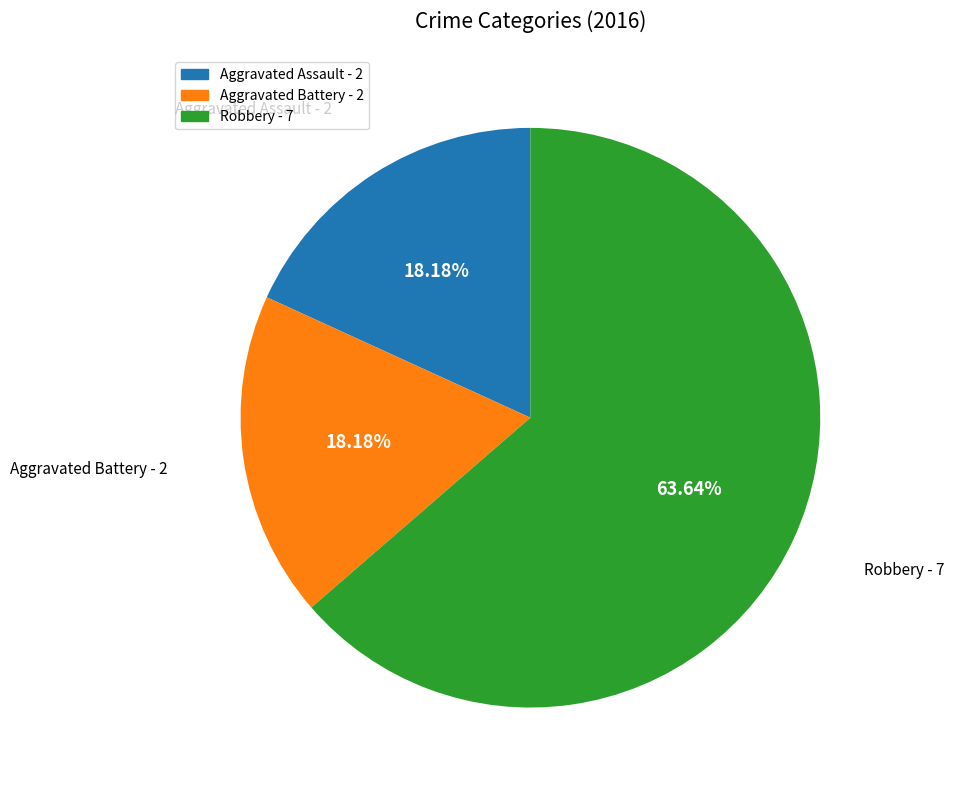

Approximately how many times larger is the value at Aggravated Battery compared to Aggravated Assault?

1.0